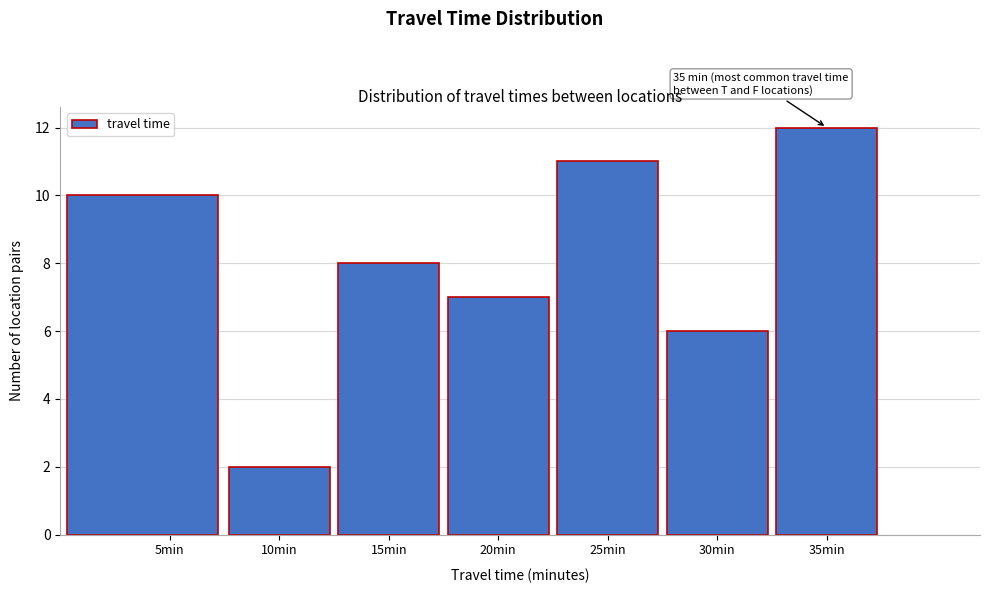

Which range on the x-axis has the tallest bar?

32.5 to 37.5